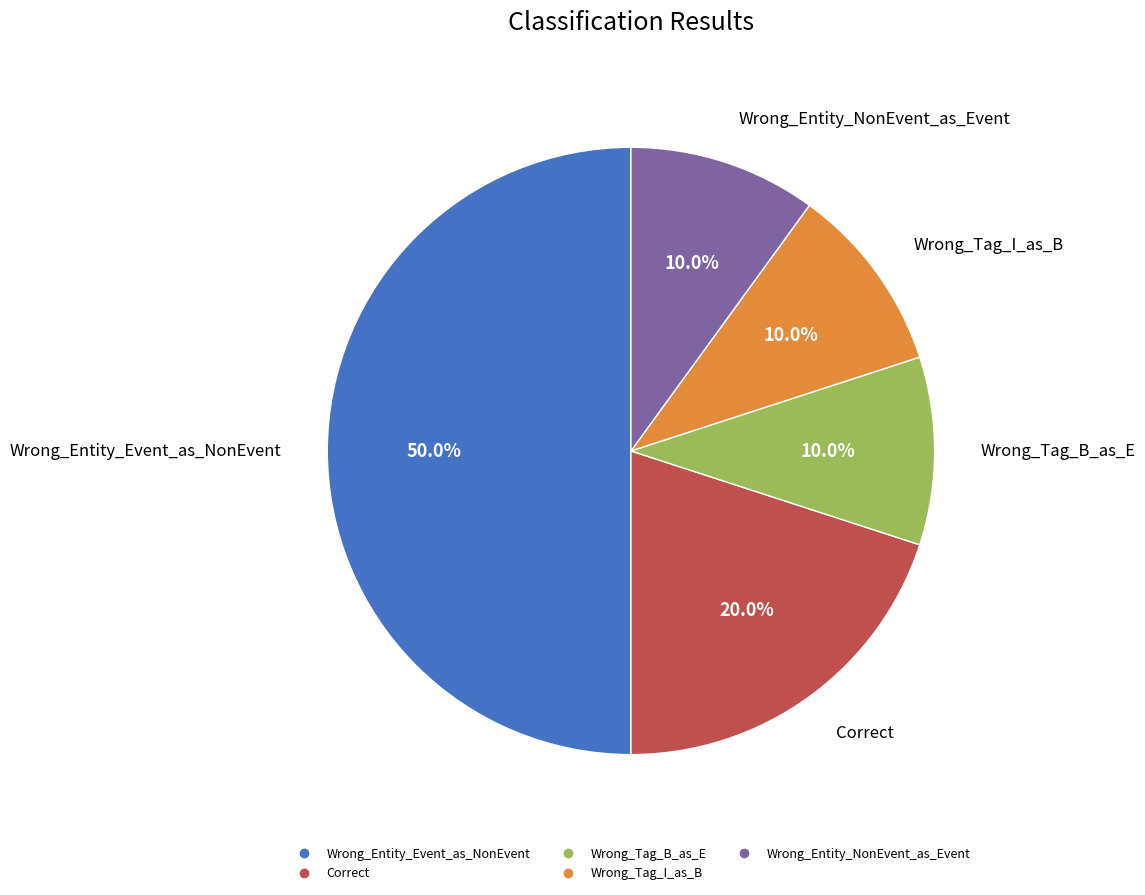

Do Wrong_Entity_NonEvent_as_Event and Correct together represent more than half of the pie?

No